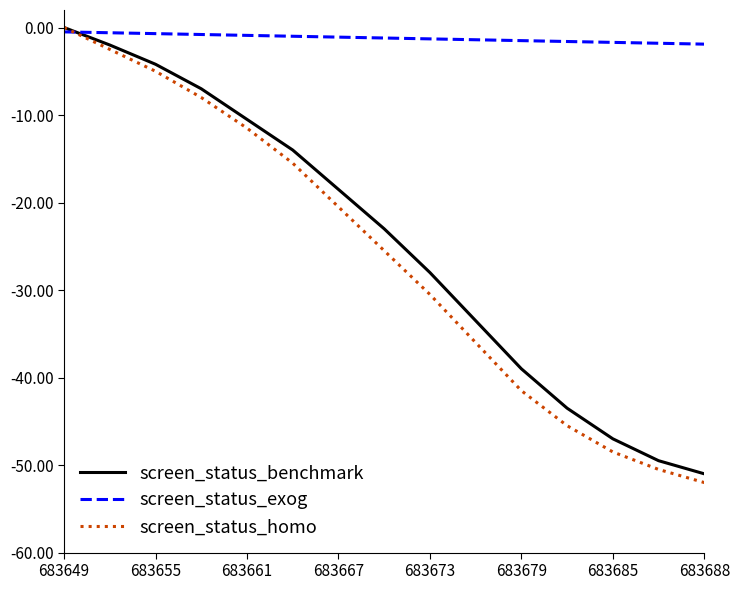

Which series has the largest range (max minus min)?

screen_status_homo